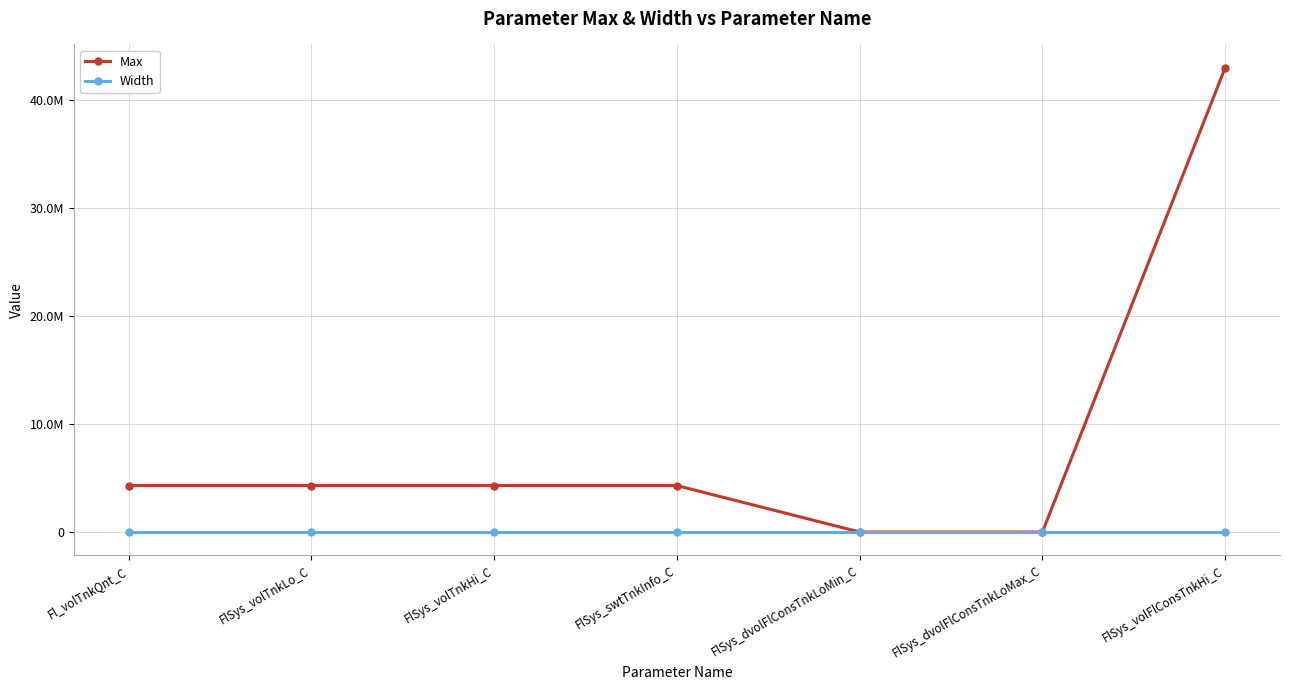

At how many categories does at least one series exceed 32954359?

1